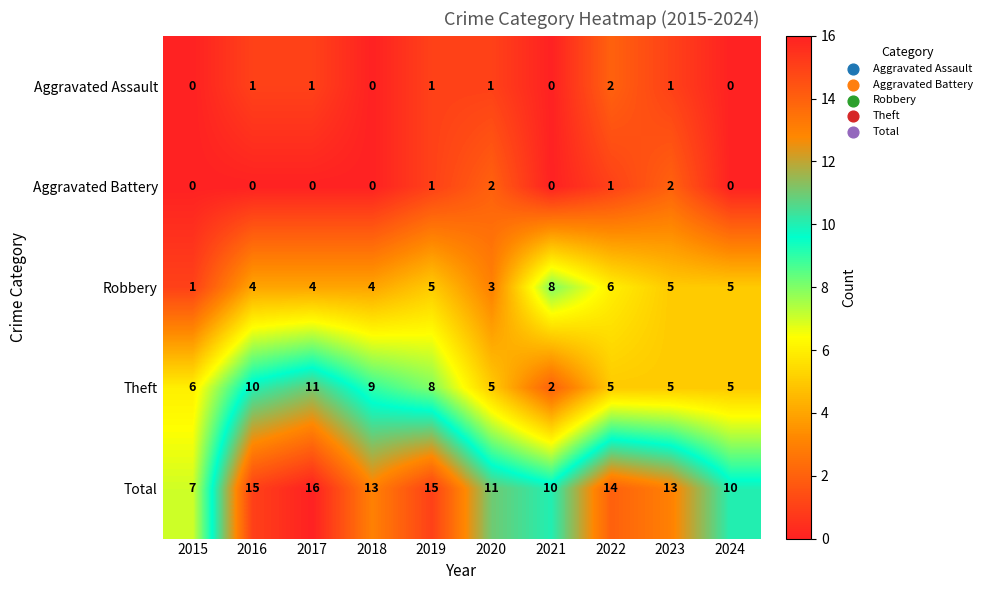

Which series changed the most between 2018 and 2022?

Theft